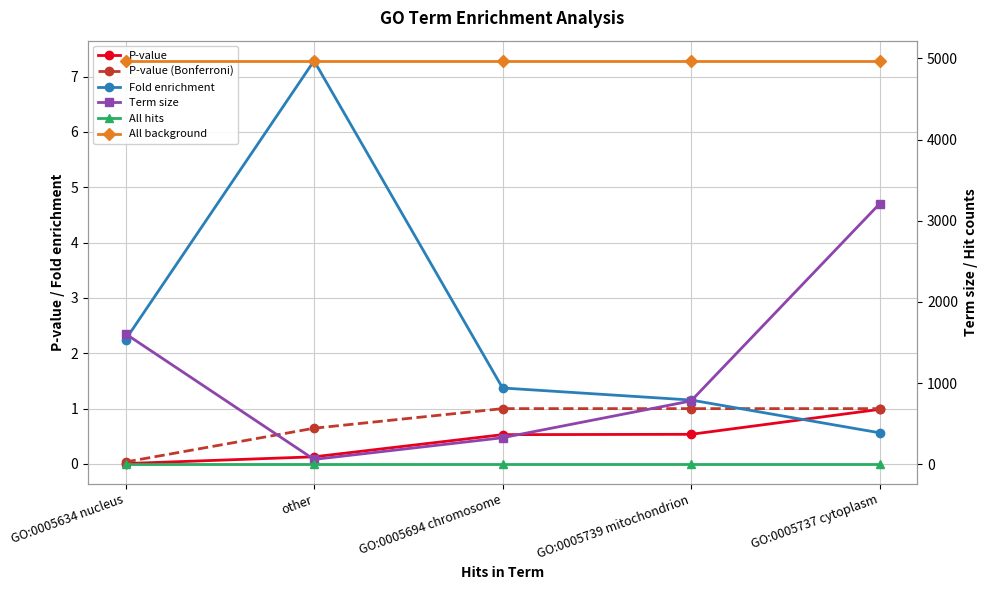

What position from the left is GO:0005694 chromosome?

3